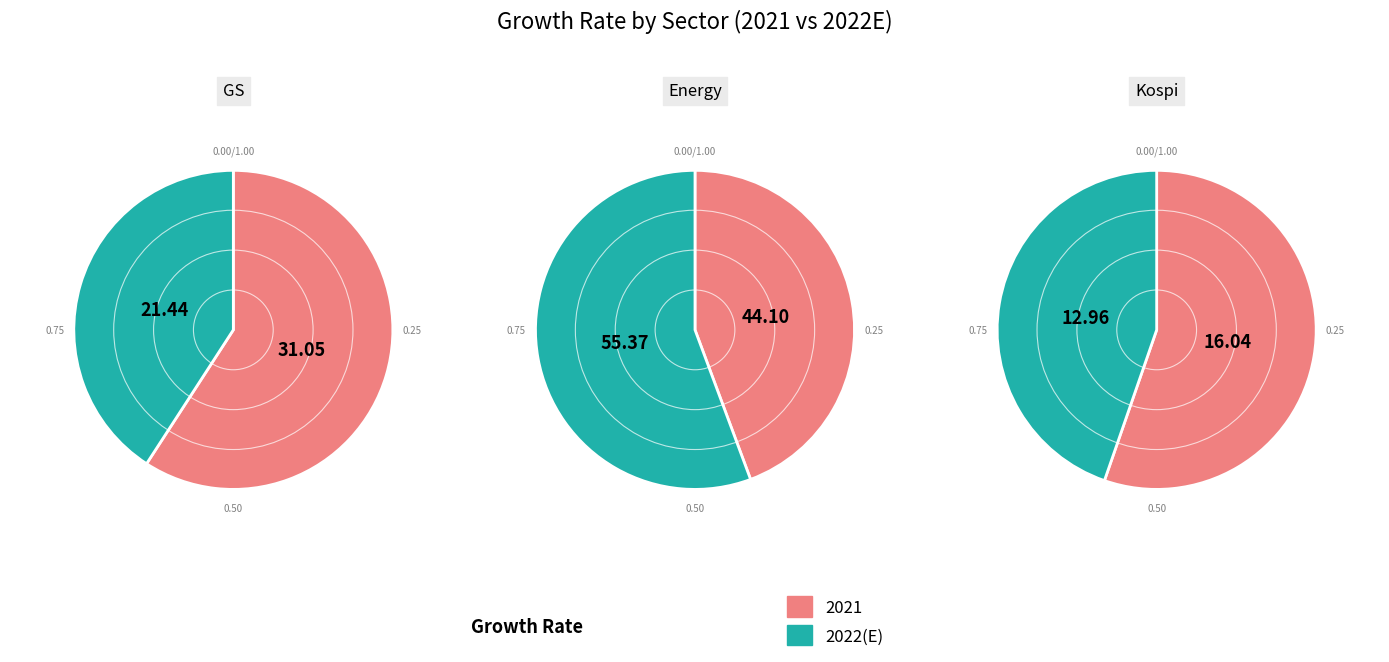

How many segments does this pie chart have?

2